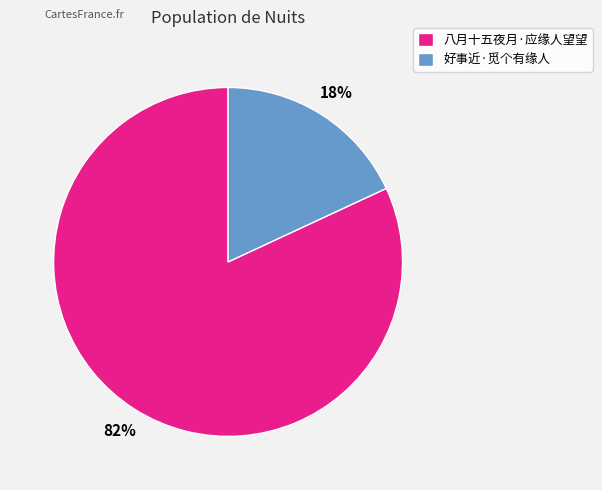

Is it true that 好事近·觅个有缘人 is 11% of the pie?

False